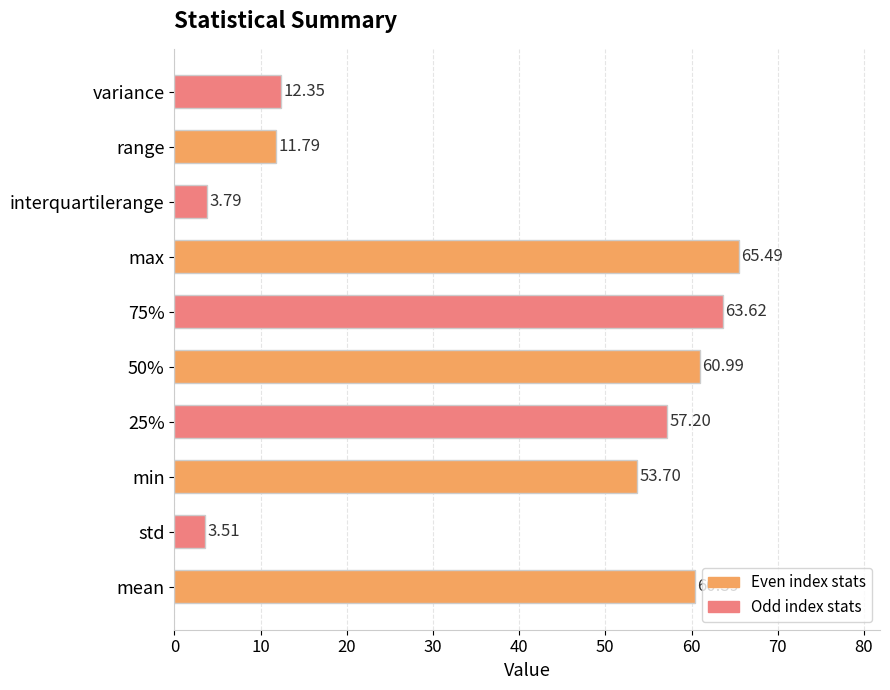

What is the ratio of the value at 25% to the value at 50%?

0.9